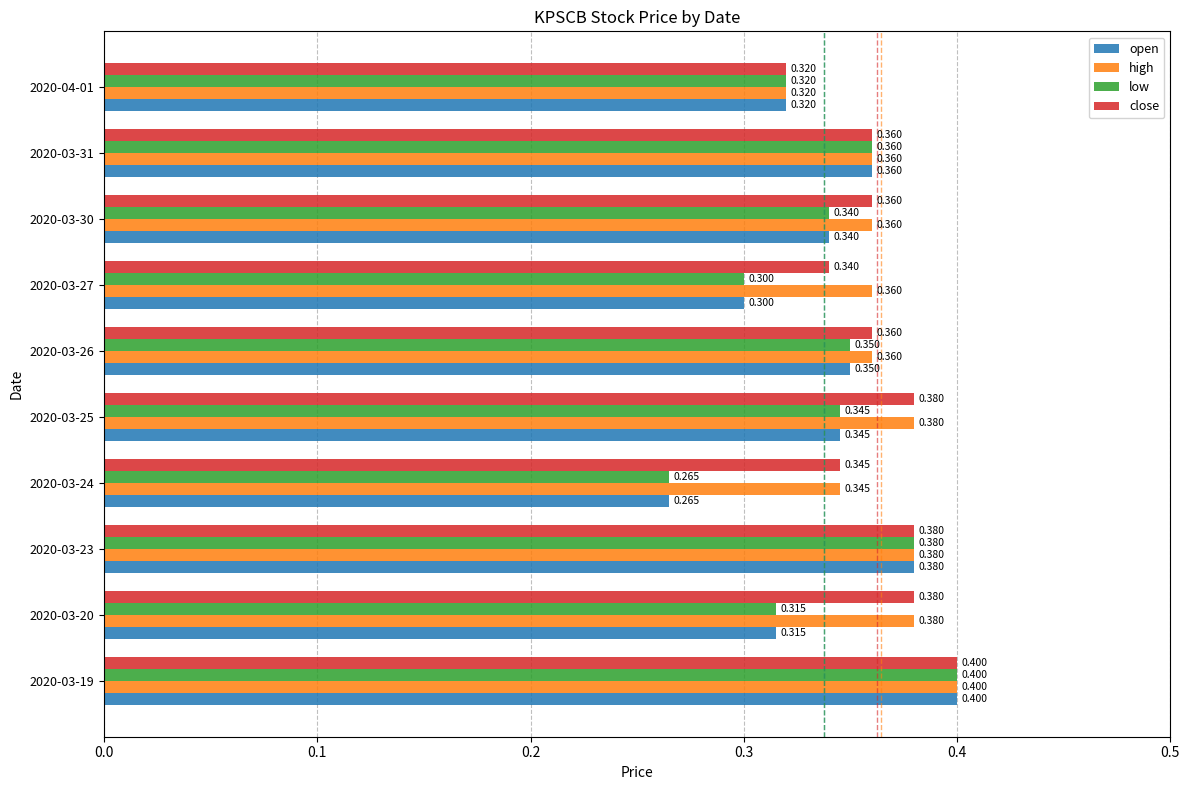

Which series has the largest total across all categories?

high